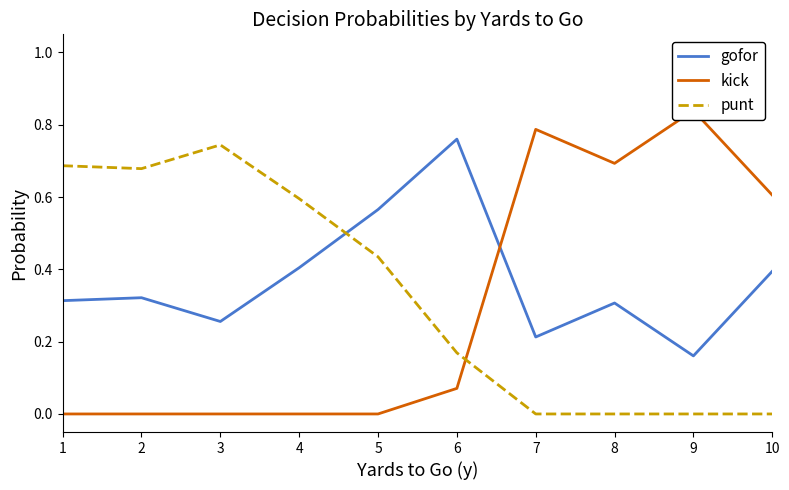

What is the difference between the maximum and minimum values in the gofor series?

0.6